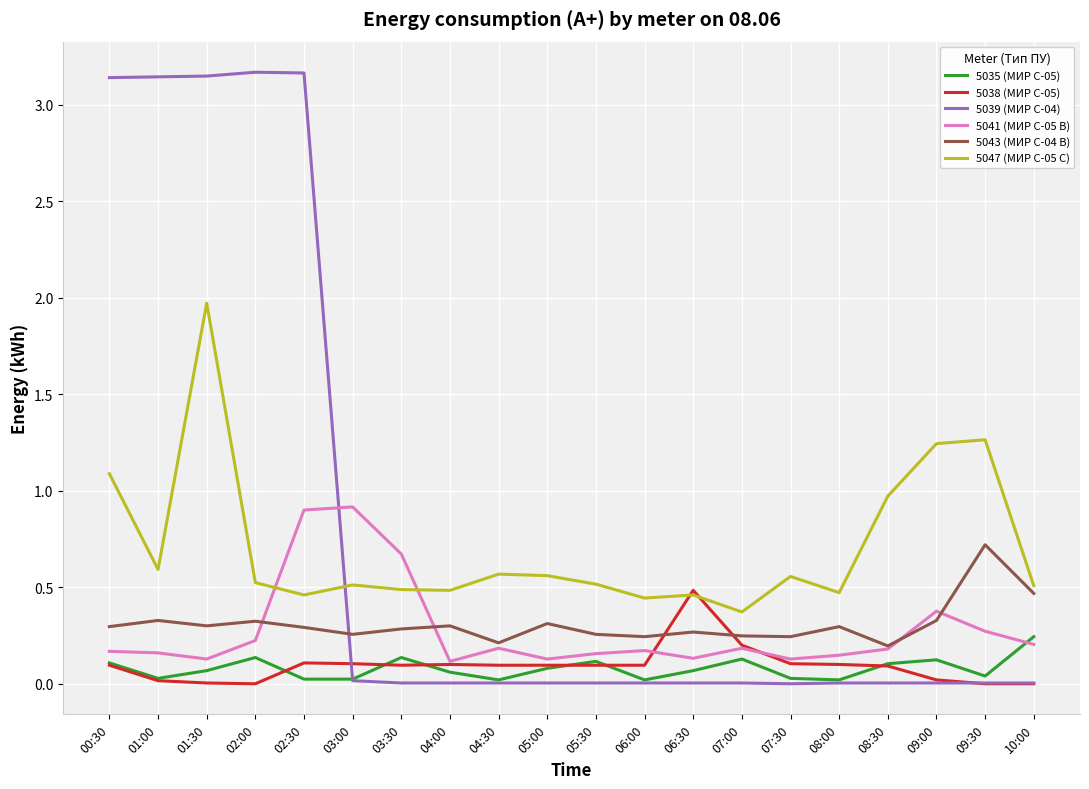

Which series has the largest total across all categories?

5039 (МИР С-04)